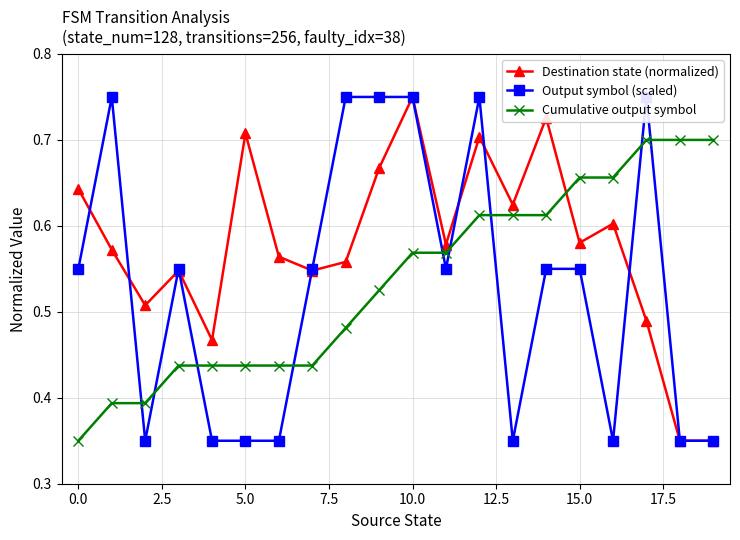

Count the number of categories in the chart.

20